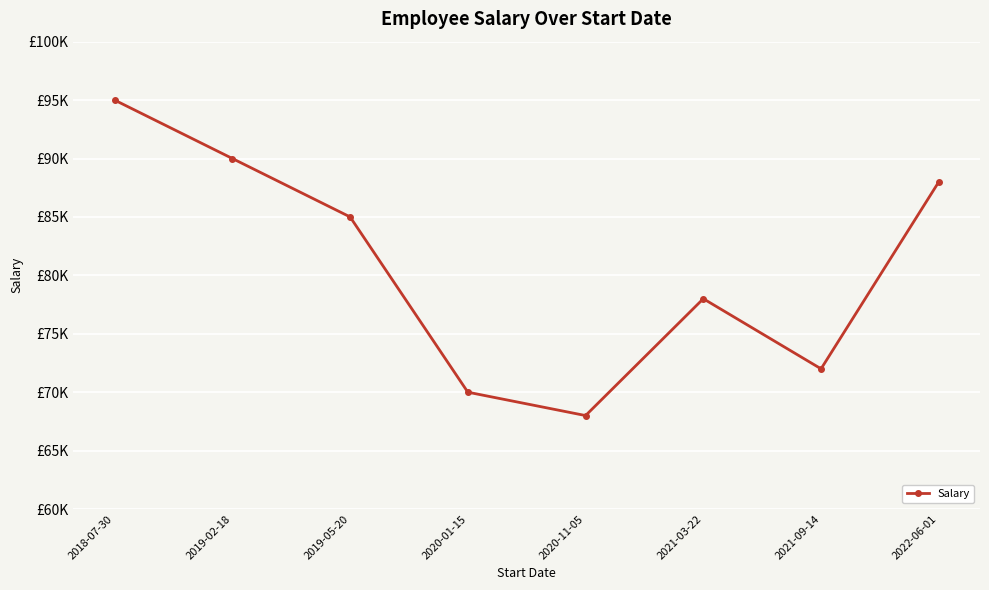

Is this an area chart (filled region under the line)?

No